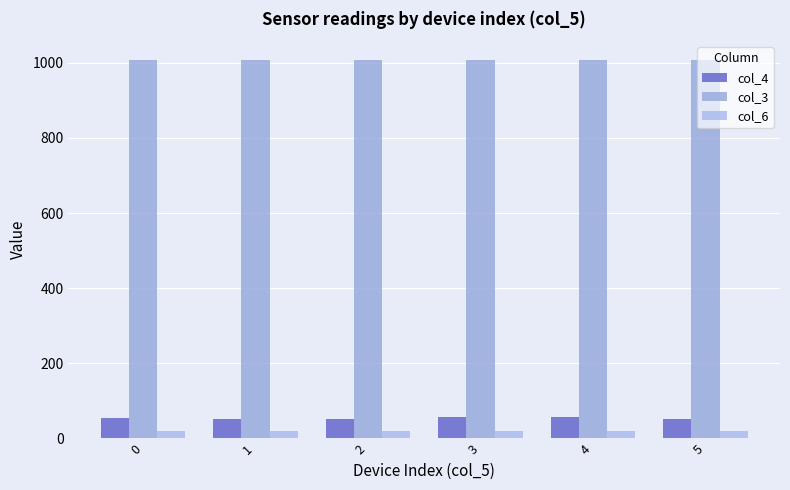

Which series has the largest range (max minus min)?

col_4